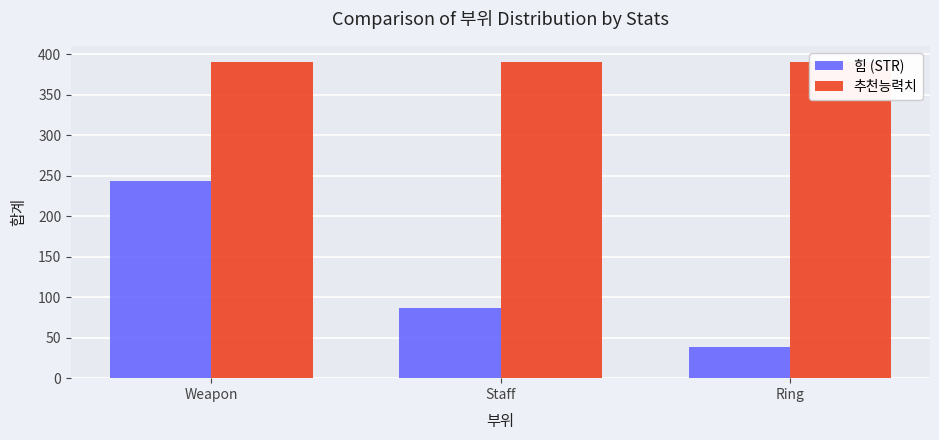

What is the sum of the 힘 (STR) values at Weapon and Ring?

281